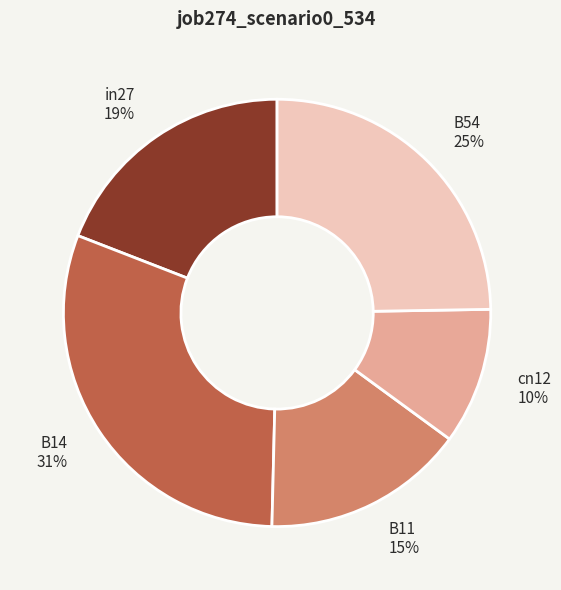

Does B54 account for over 50% of the chart?

No